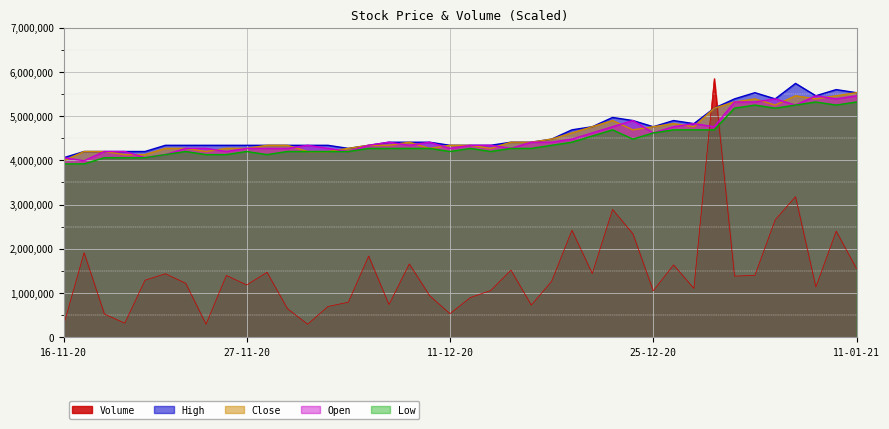

Where is the first local minimum for Open?

17-11-20